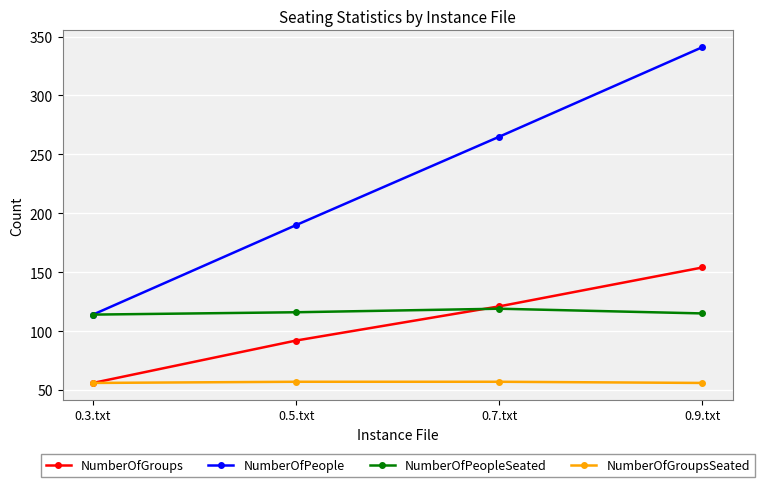

What is the total value across all series at 0.5.txt?

455